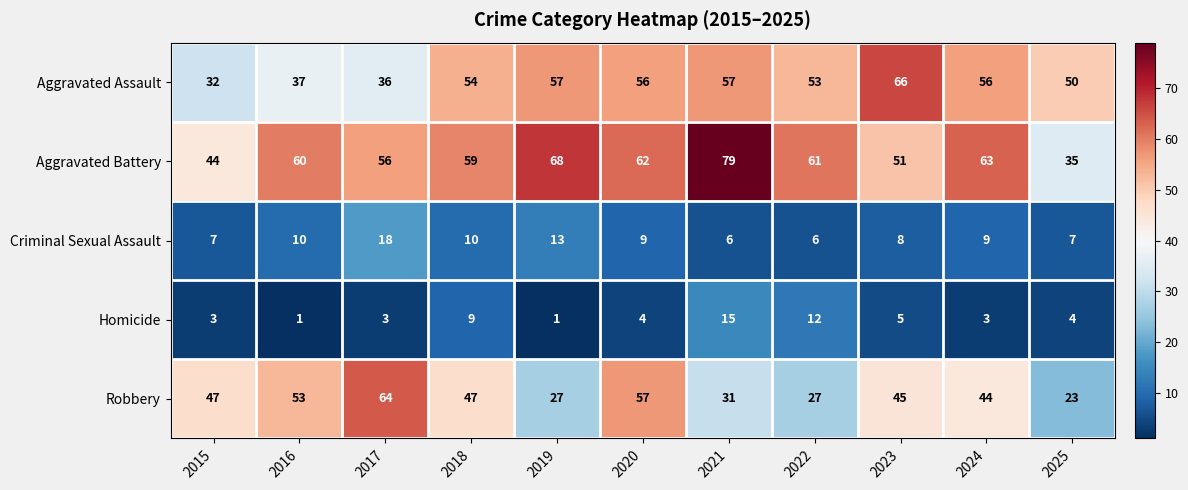

Where is Aggravated Assault nearest to the value 49?

2025